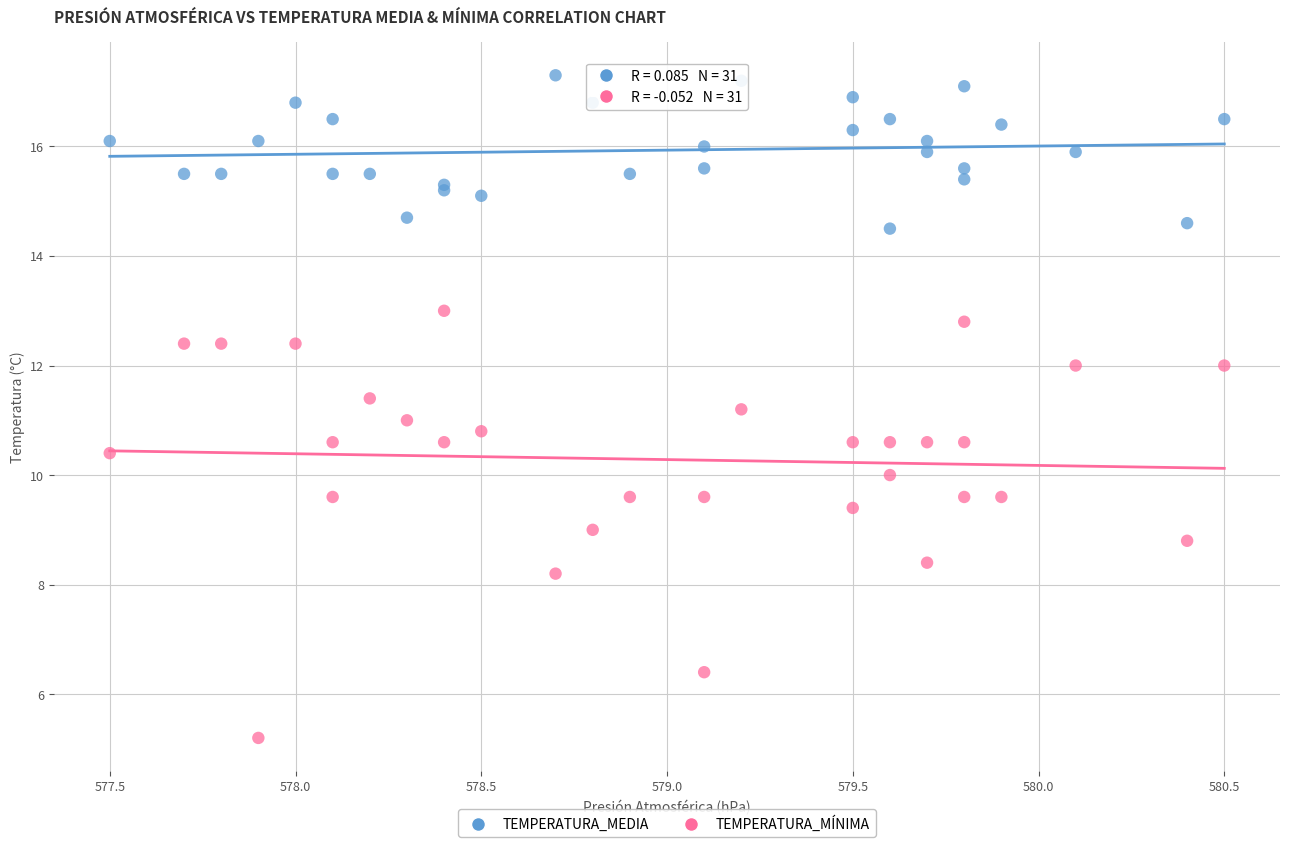

Which series contains the highest Y value?

TEMPERATURA_MEDIA